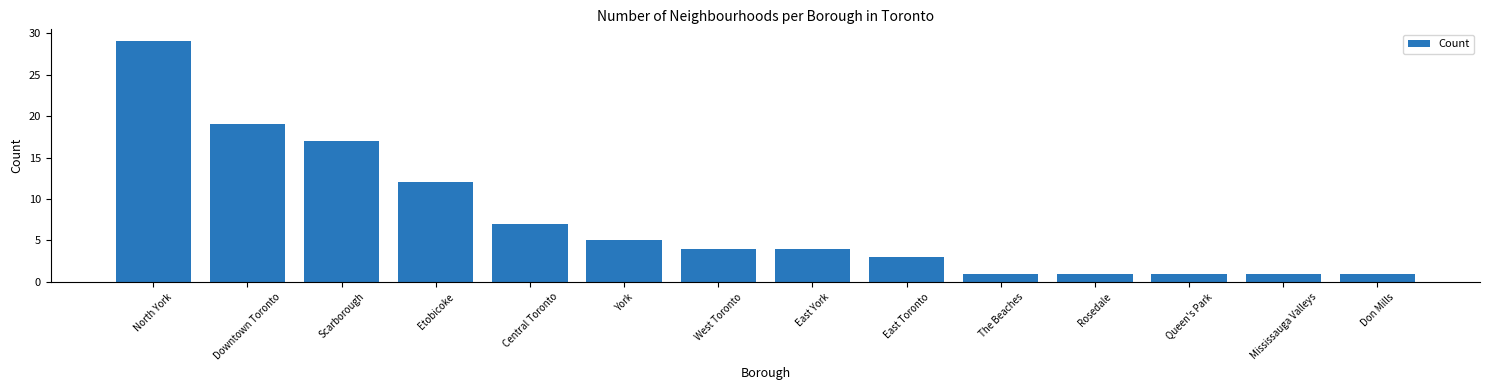

The value at East Toronto is 3. True or false?

True